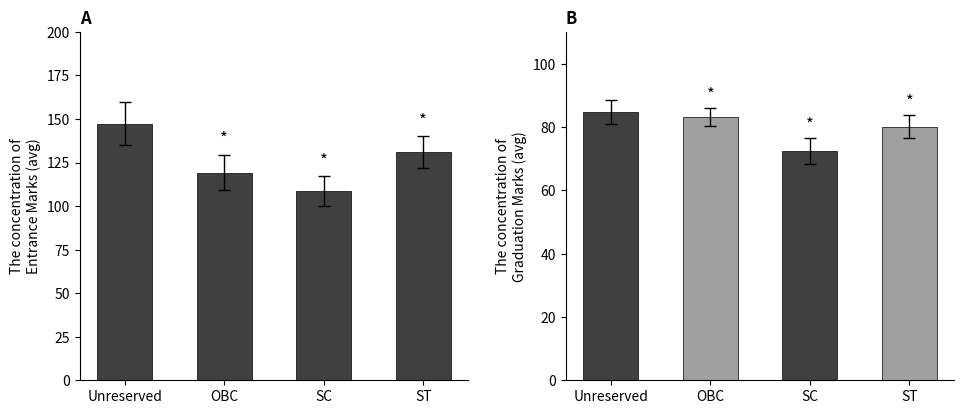

Is it true that Entrance Marks equals 108.5 at SC?

True